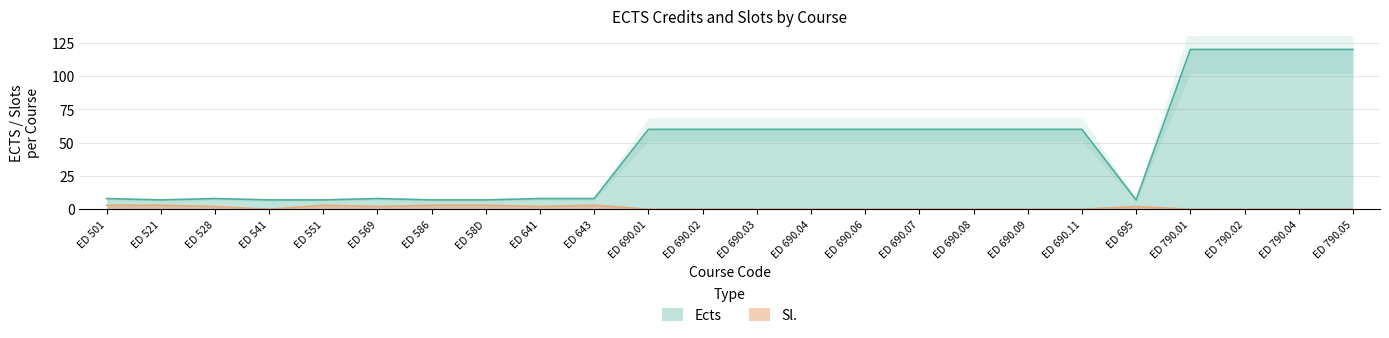

Which series changed the most between ED 58D and ED 790.05?

Ects